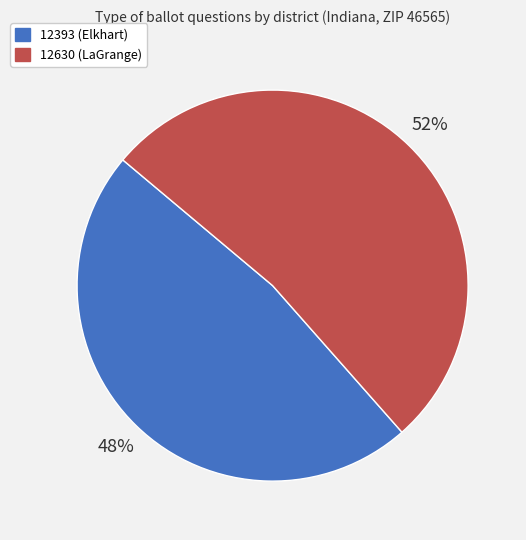

To the nearest percent, what portion does 12393 (Elkhart) represent?

48%